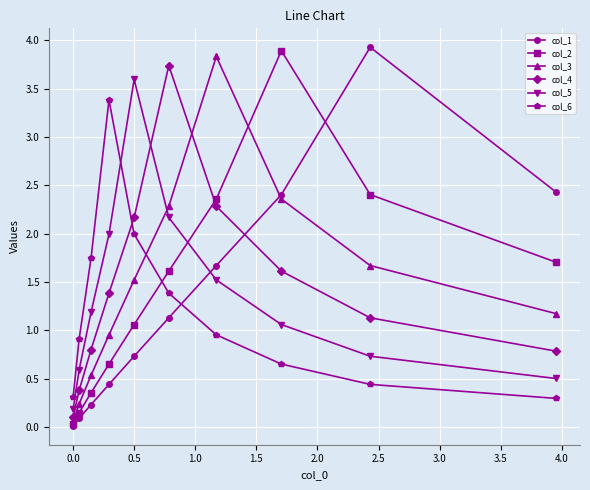

What is the average value of the col_6 series?

1.2